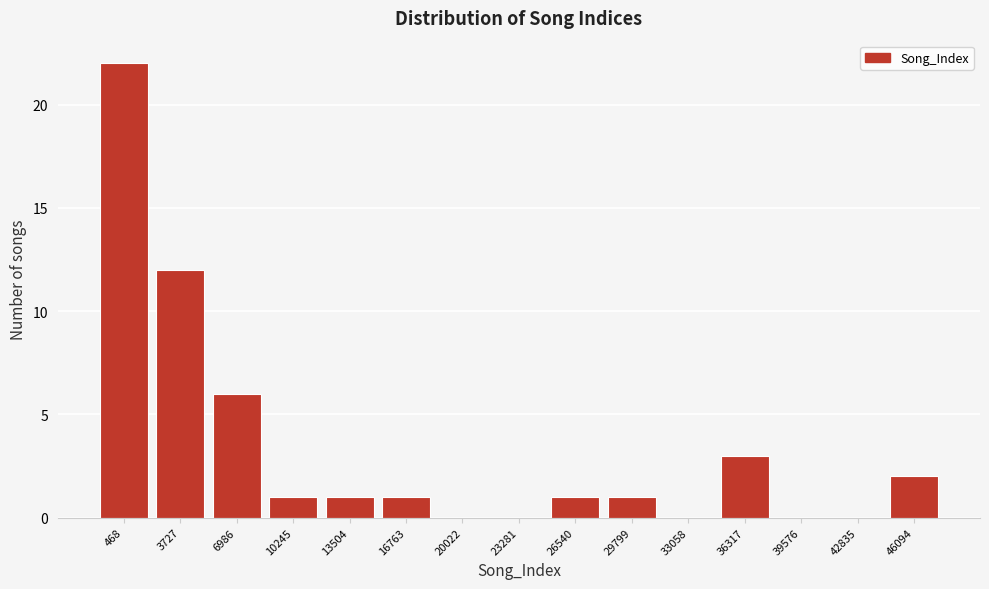

Reading left to right, list all the values displayed in this chart.

468=22	3727=12	6986=6	10245=1	13504=1	16763=1	20022=0	23281=0	26540=1	29799=1	33058=0	36317=3	39576=0	42835=0	46094=2